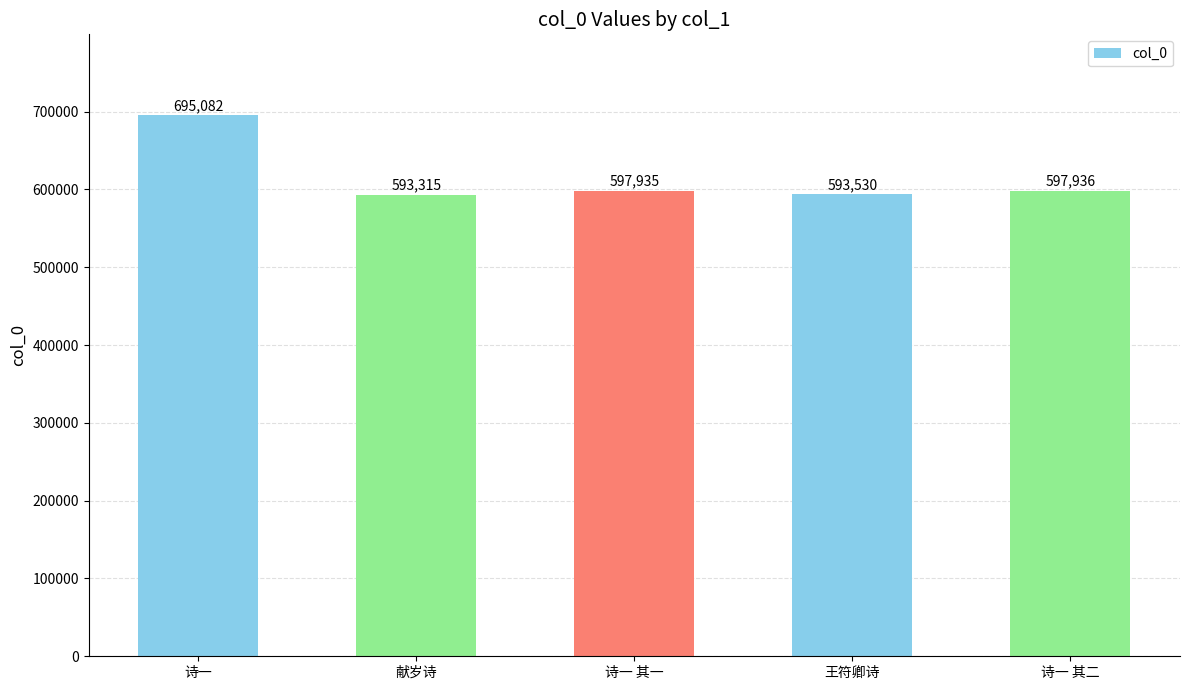

What is the change in value from 诗一 to 献岁诗?

-101767